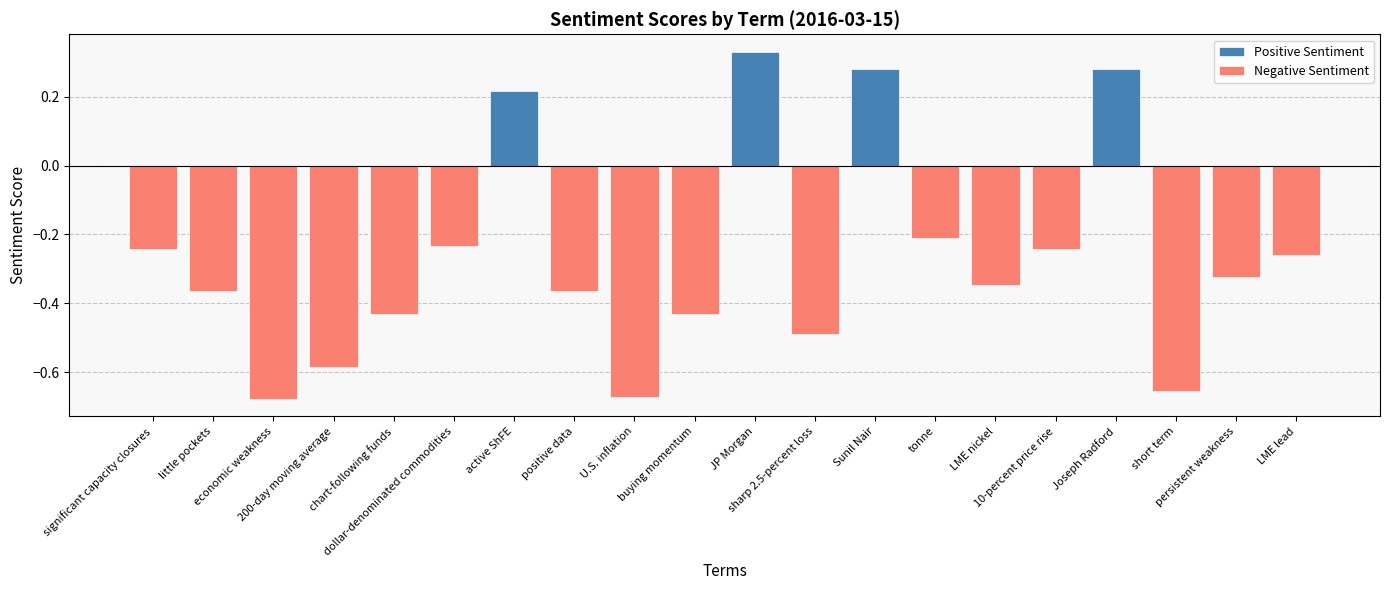

How many bars are there in total?

20